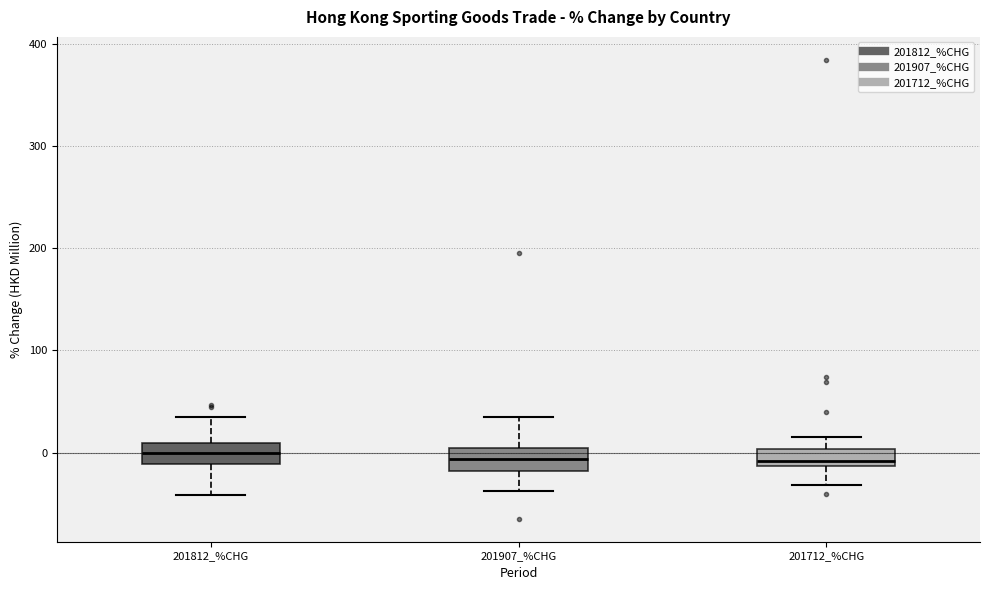

Where does the lower whisker of the box for 201812_%CHG end on the y-axis? The values are not printed on the chart, so give them approximately, as read against the axis.

-40